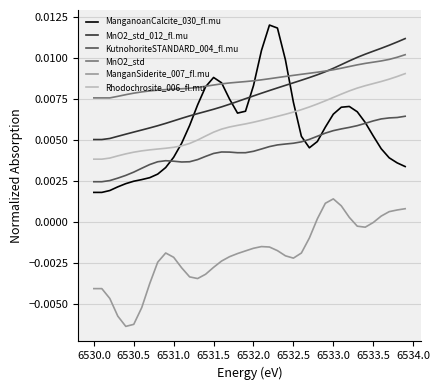

True or false: KutnohoriteSTANDARD_004_fl.mu and MnO2_std_012_fl.mu intersect in this chart.

False